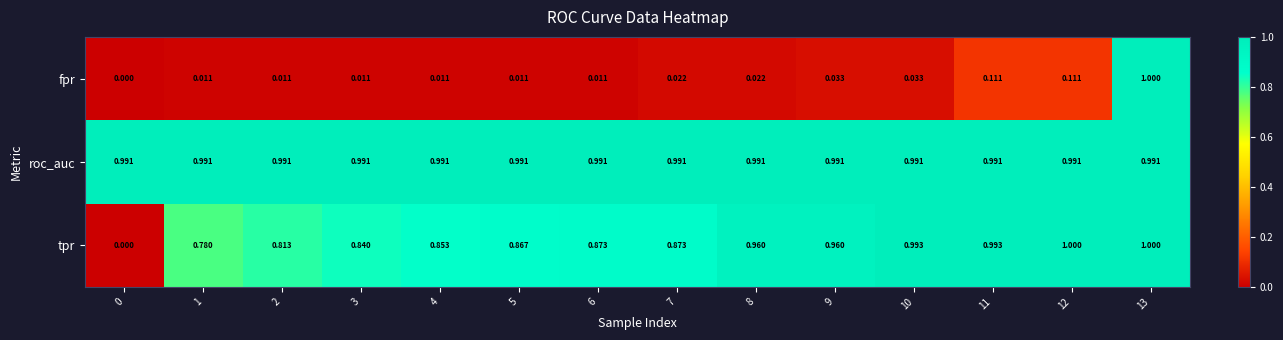

At 4, list the series in order from largest to smallest.

roc_auc, tpr, fpr